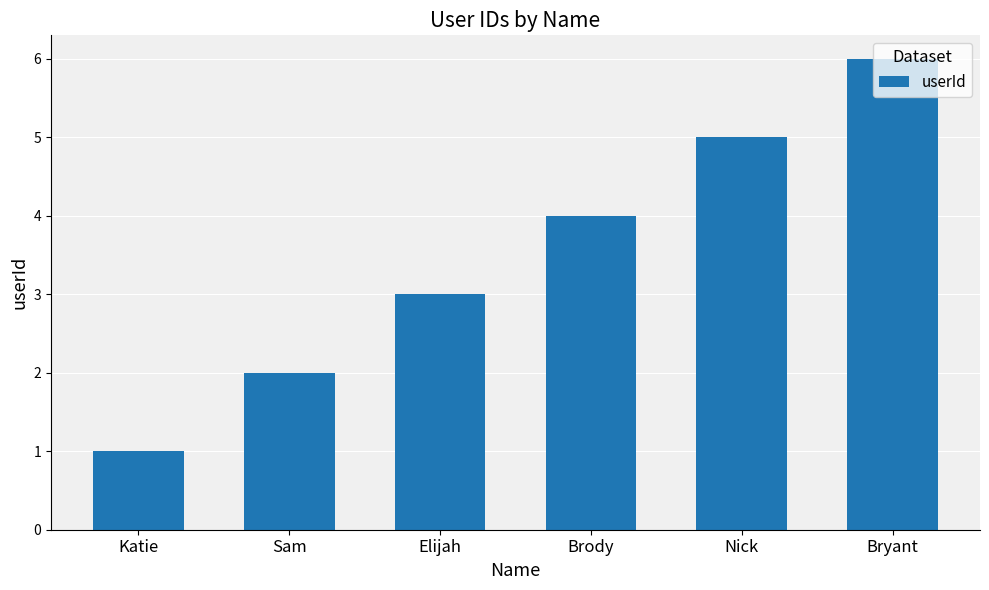

What is the value of the 3rd bar from the left?

3